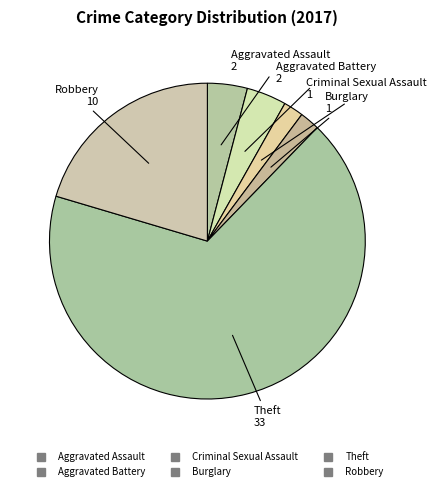

Count the number of slices in the pie.

6